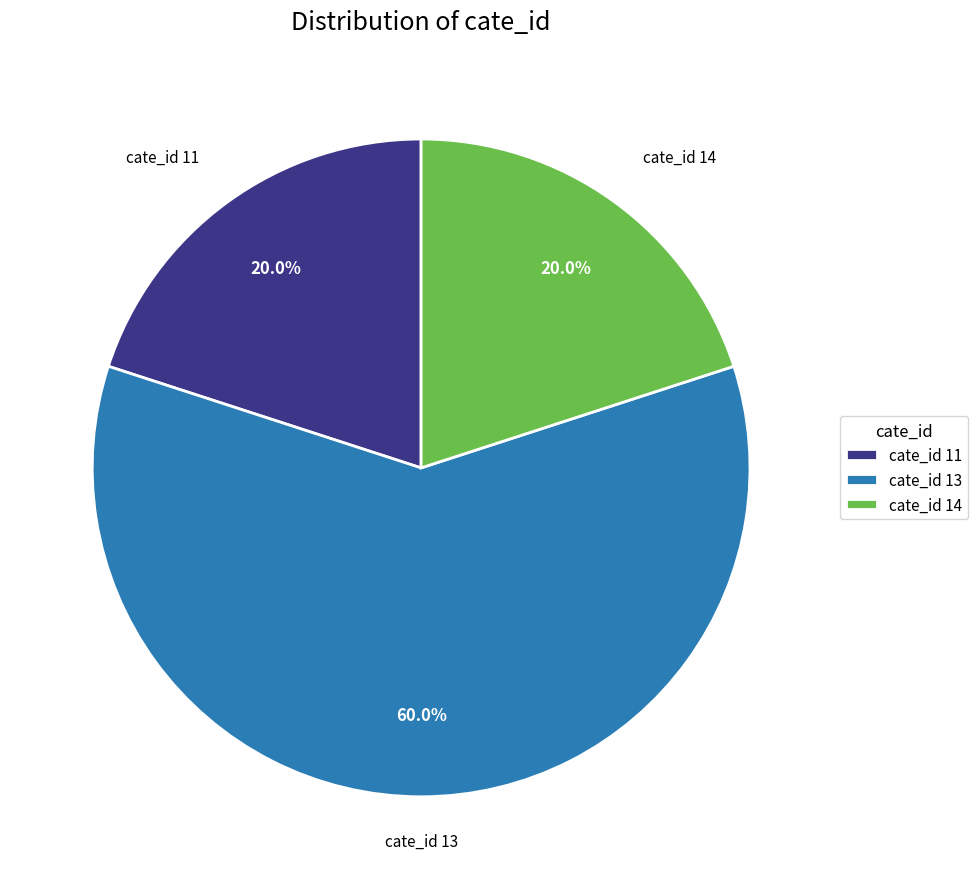

Does any single category account for the majority?

Yes